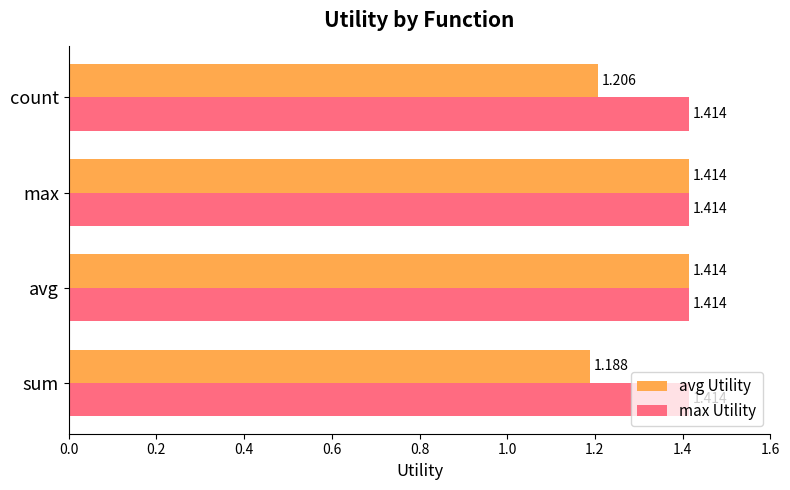

Which series has the largest total across all categories?

max Utility